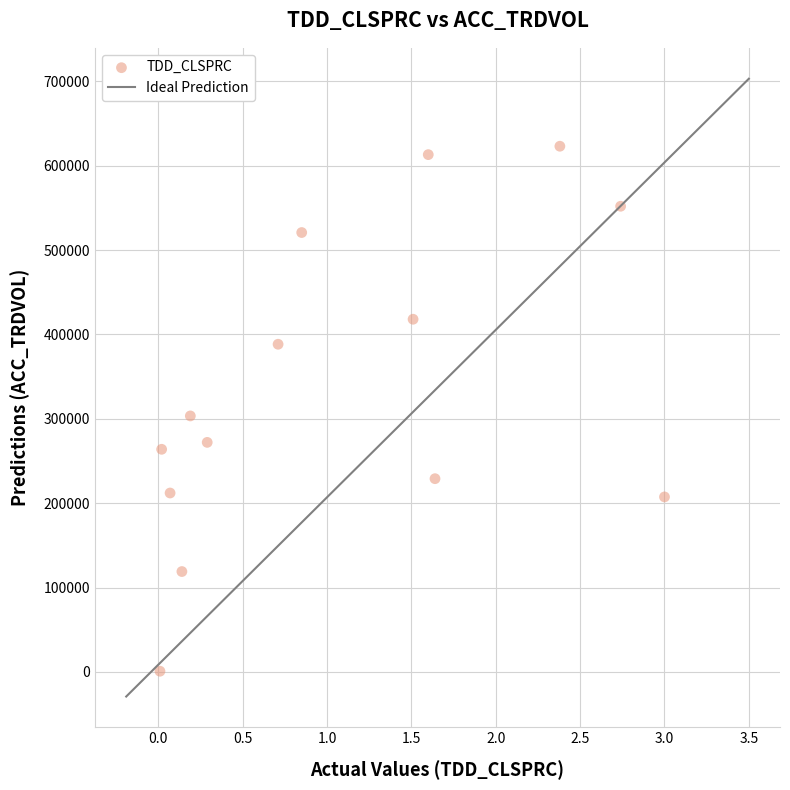

What is the range of Y values (max minus min)?

622173